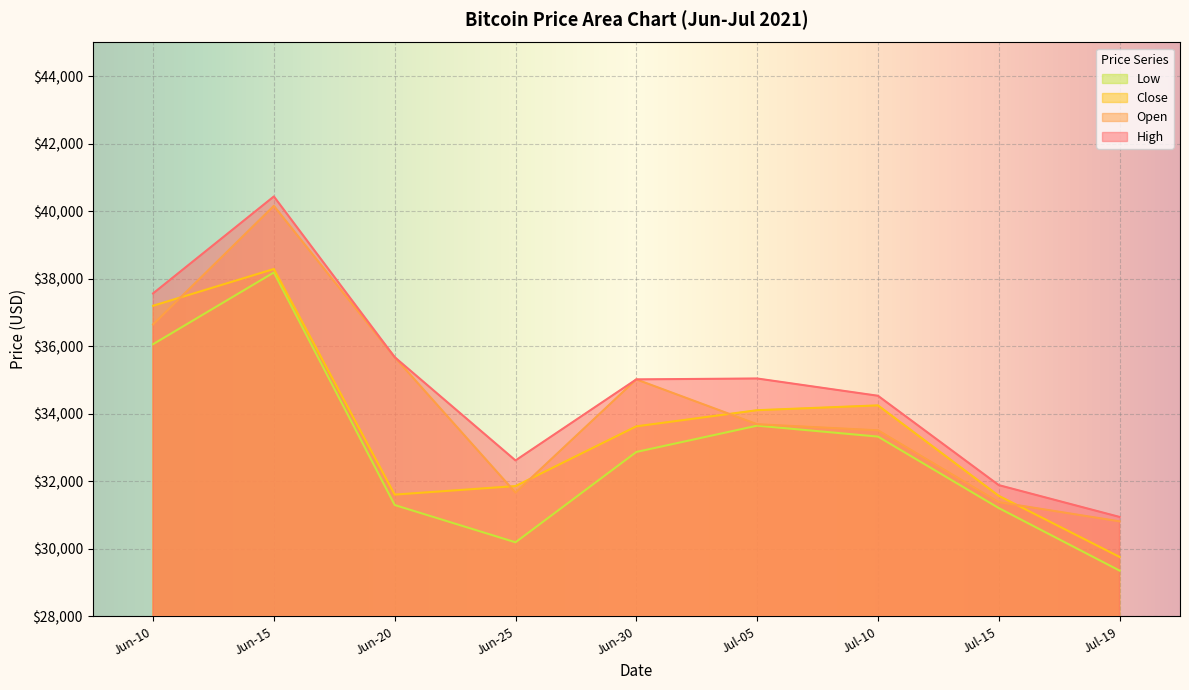

At Jun-25, list the series in order from largest to smallest.

High, Close, Open, Low